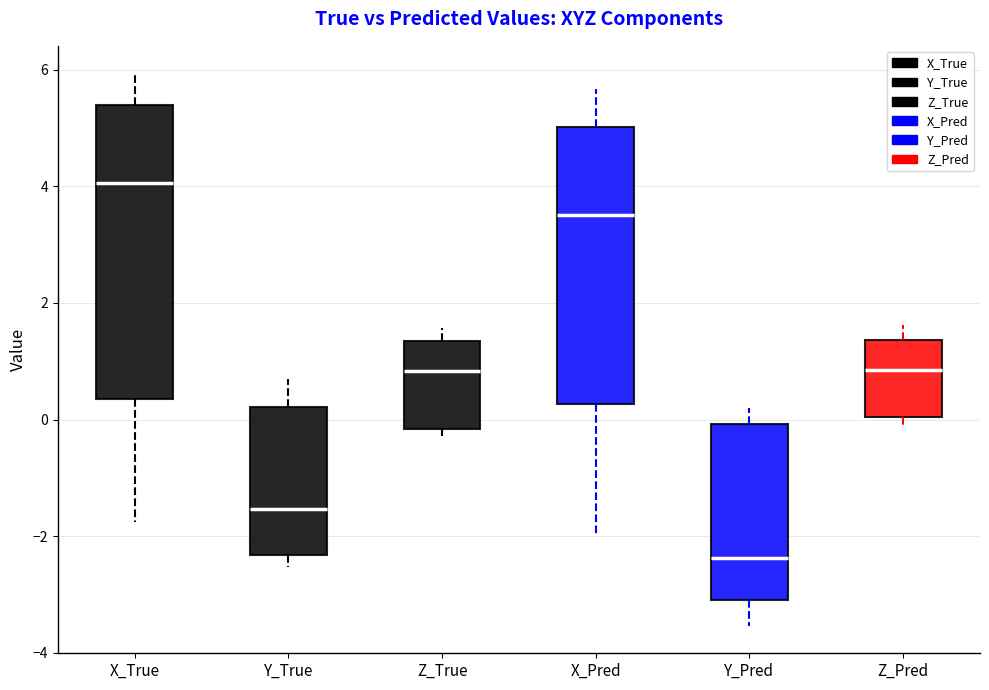

Which box is the tallest, from its lower edge to its upper edge?

X_True